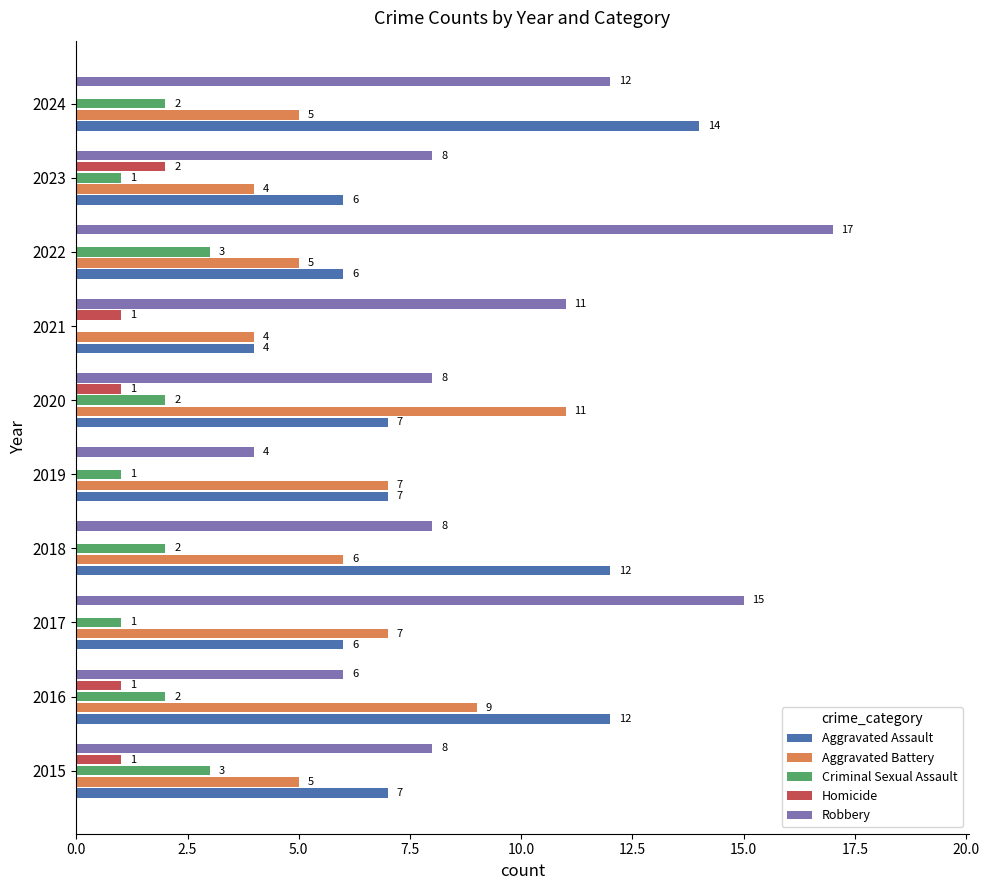

At which label does Robbery reach its peak?

2022